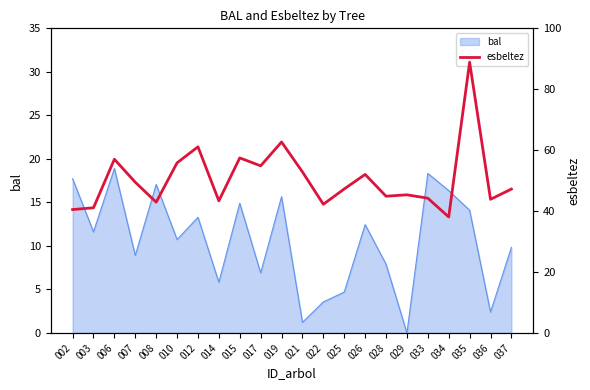

What is the average value?

50.6